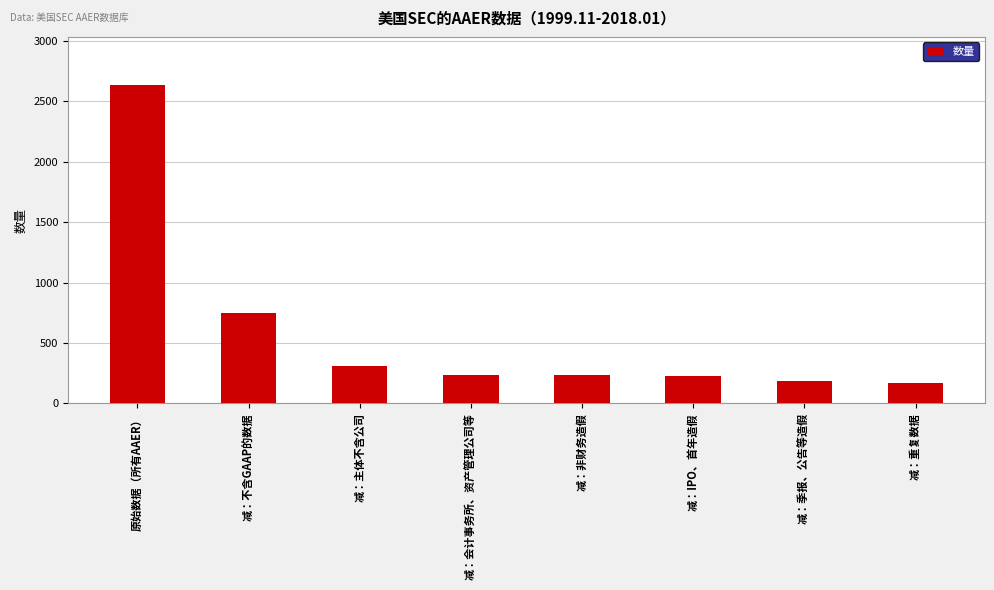

The value at 减：不含GAAP的数据 is 461. True or false?

False